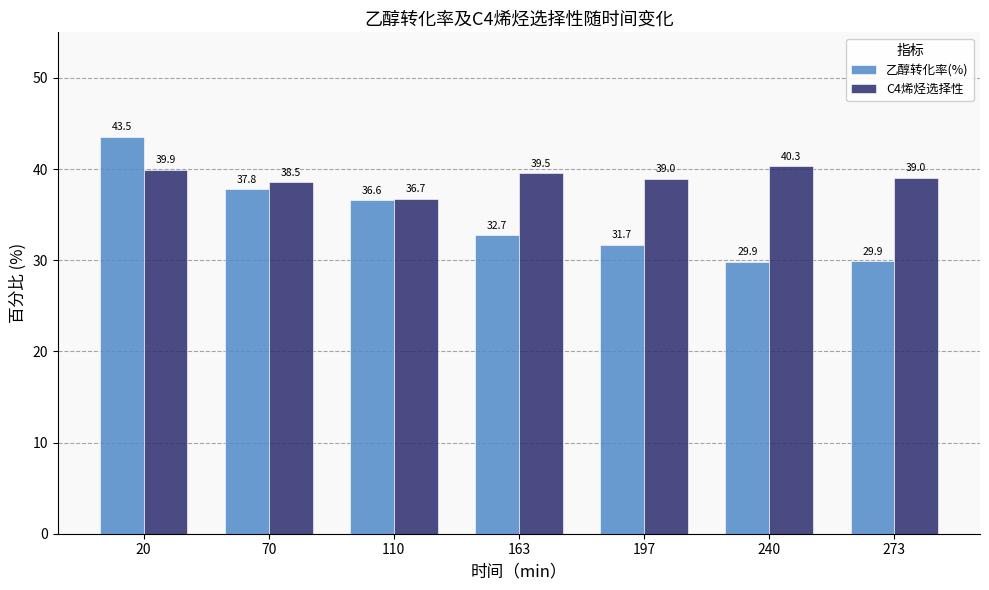

What is the sum of the C4烯烃选择性 values at 273 and 20?

78.9